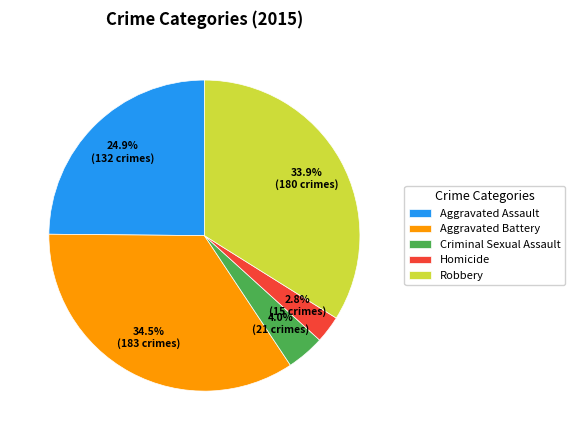

Is it true that Aggravated Assault is 33% of the pie?

False